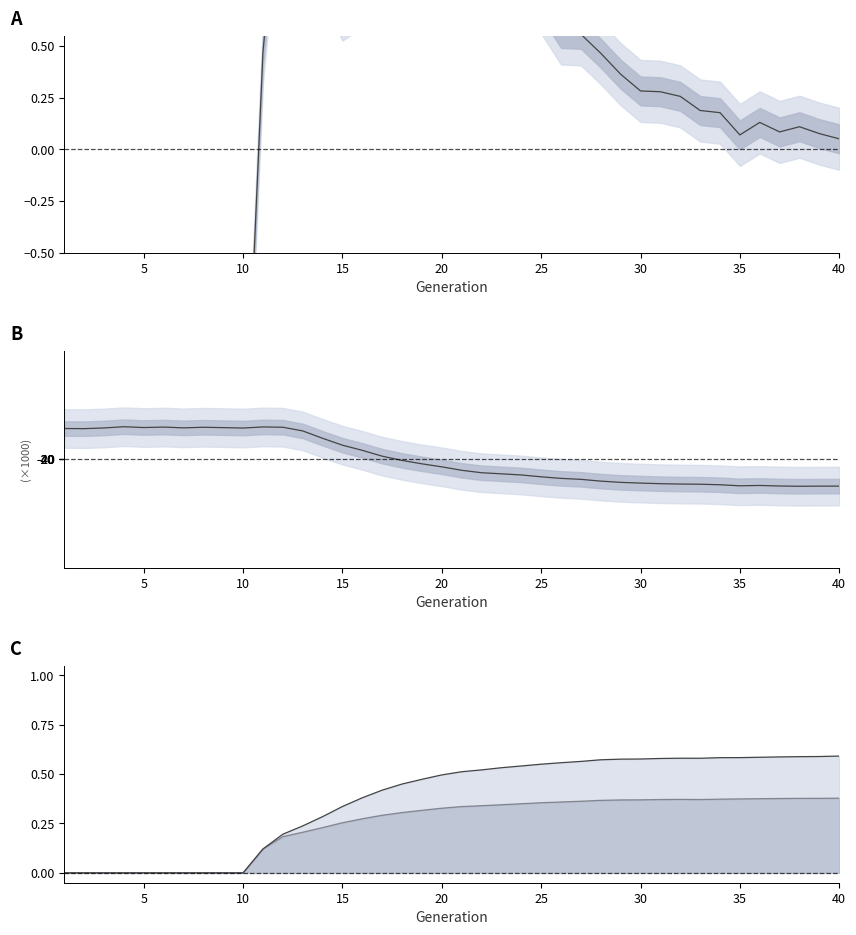

Which series has the widest spread of values?

female_size